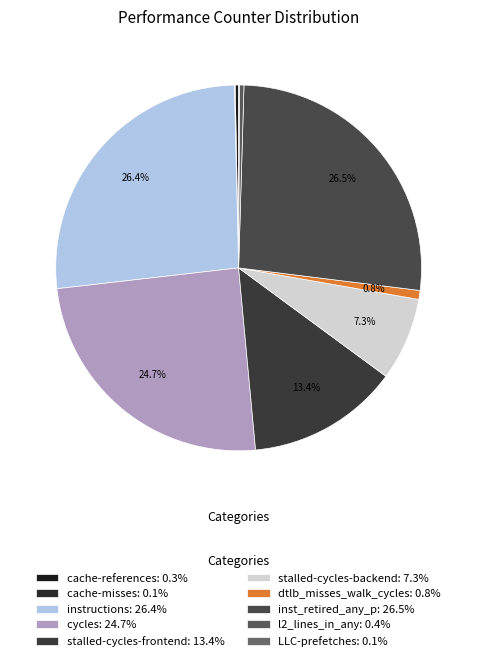

To the nearest percent, what is the difference between the dtlb_misses_walk_cycles and inst_retired_any_p slice percentages?

26%